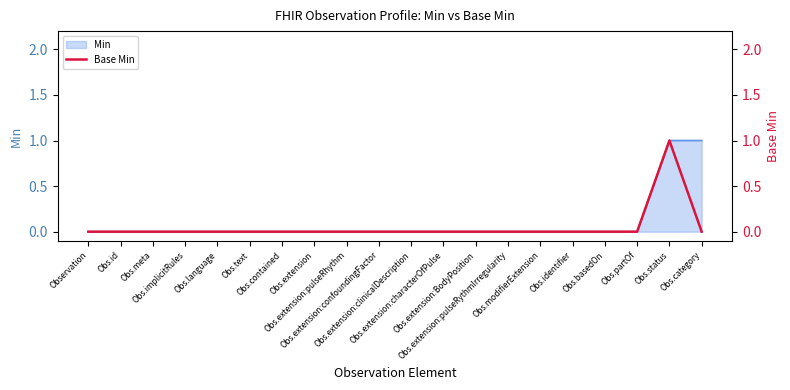

How many points are higher than both their immediate neighbors (excluding endpoints)?

1